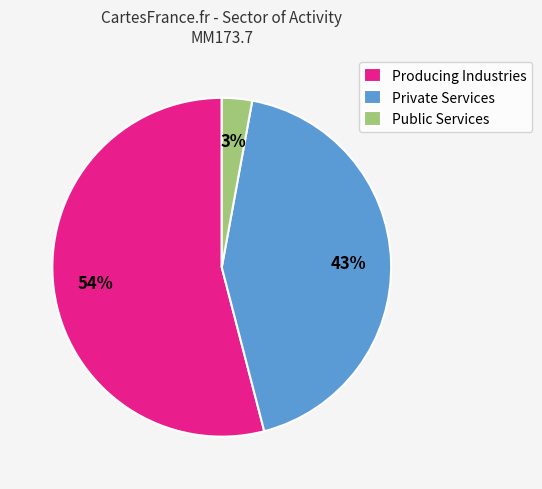

What percentage is the Private Services slice, to the nearest percent?

43%